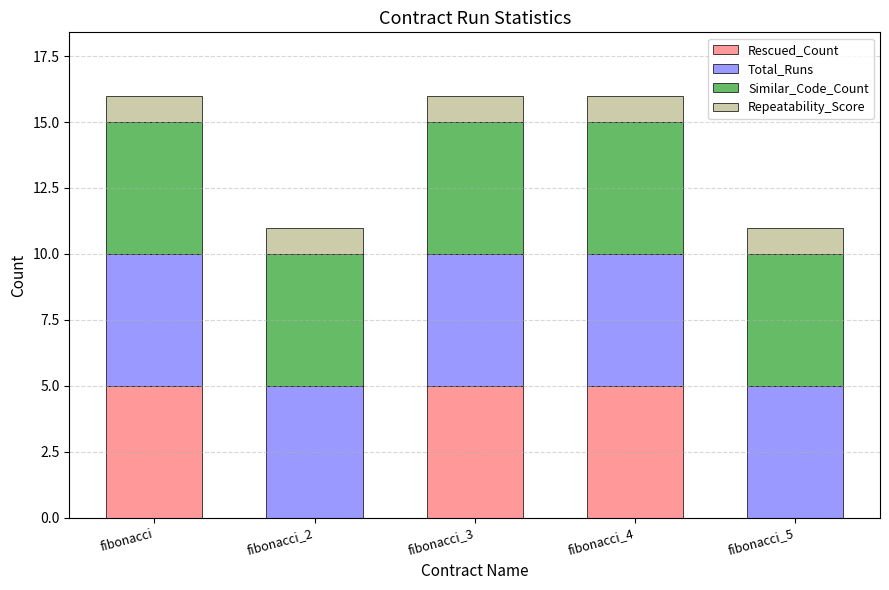

The value of Rescued_Count at fibonacci_5 is 2. True or false?

False